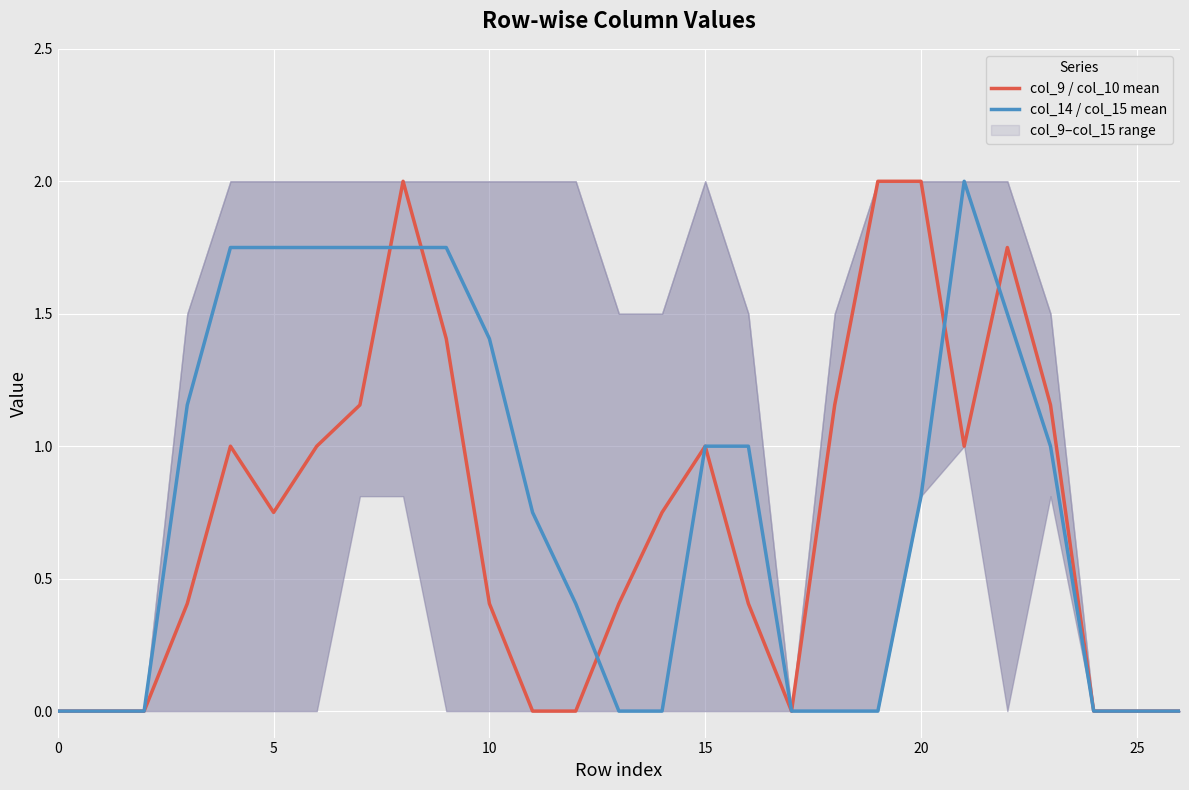

True or false: col_14 / col_15 mean has a value of 0.0 at 26.

True